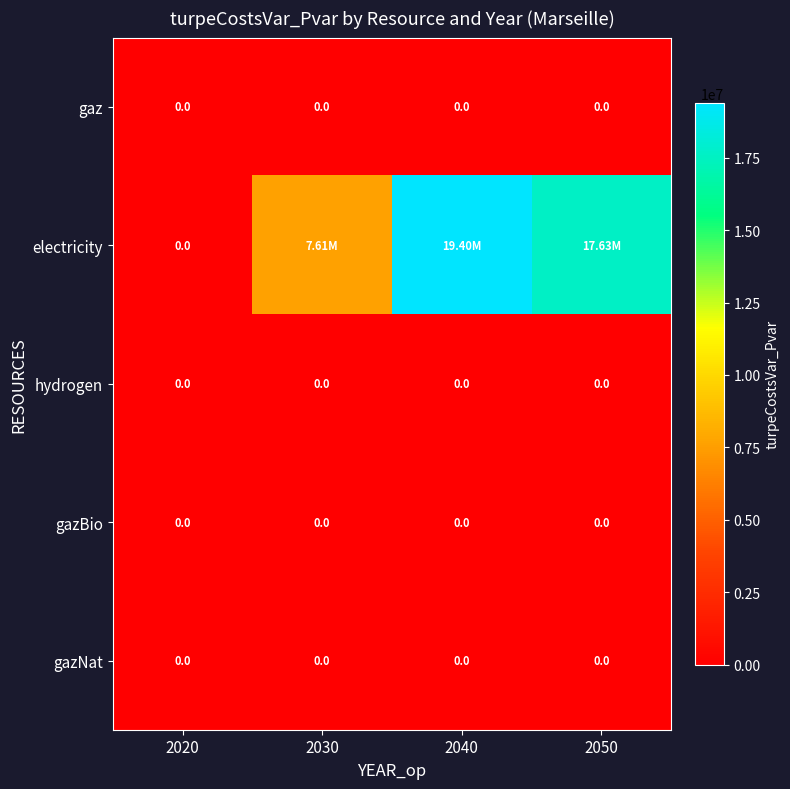

At how many categories does at least one series exceed 14436?

3